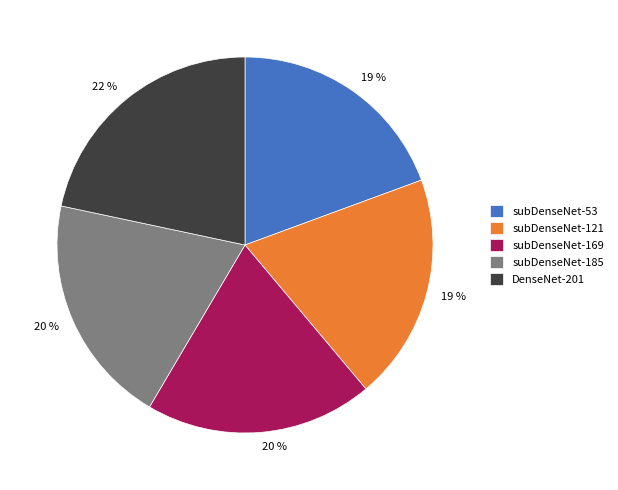

Does DenseNet-201 represent more than half of the total?

No